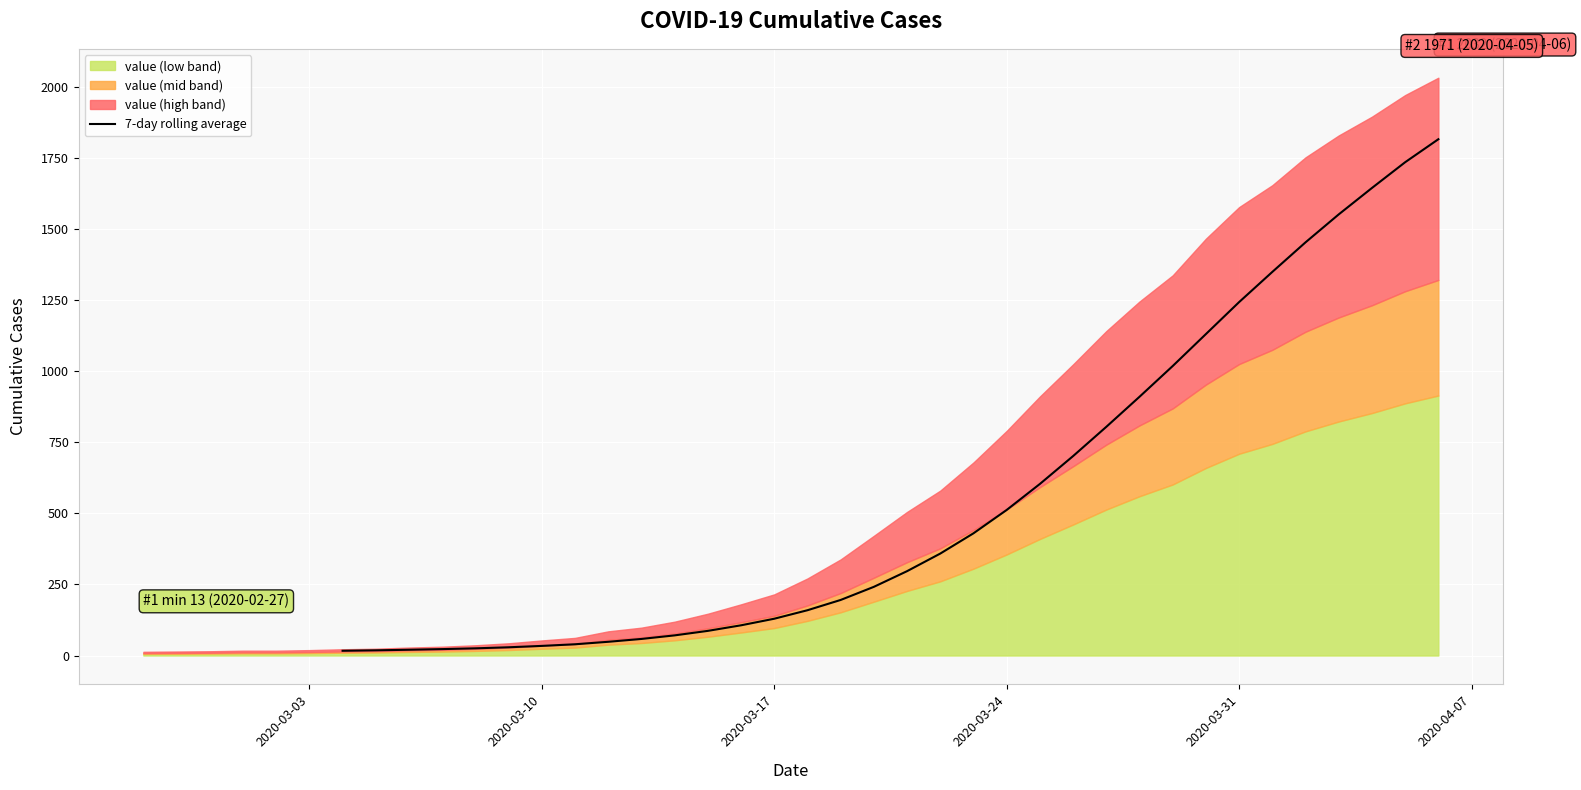

The value at 15 is 92.9. True or false?

False